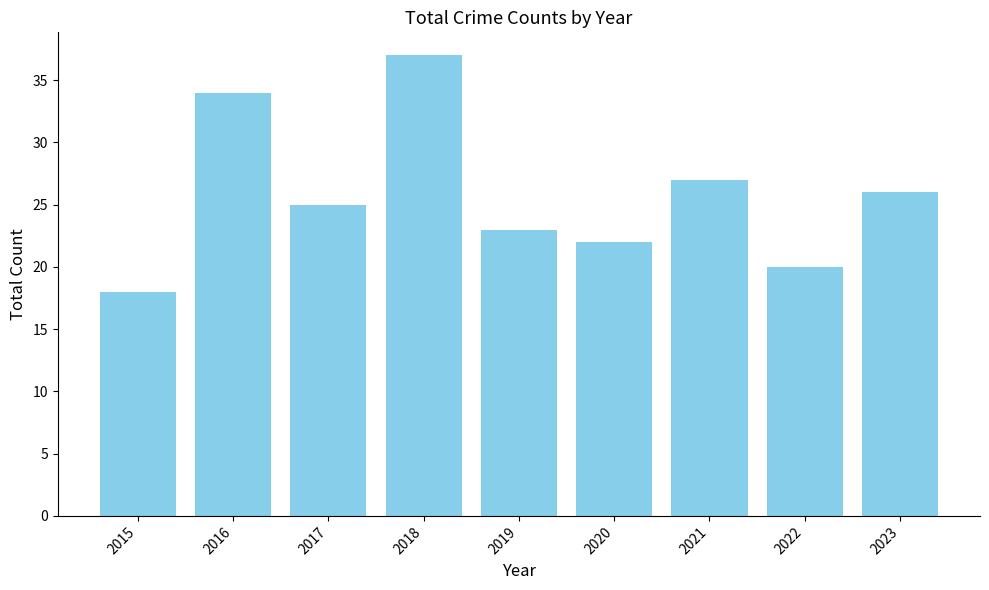

Rank the categories by value from highest to lowest.

2018, 2016, 2021, 2023, 2017, 2019, 2020, 2022, 2015